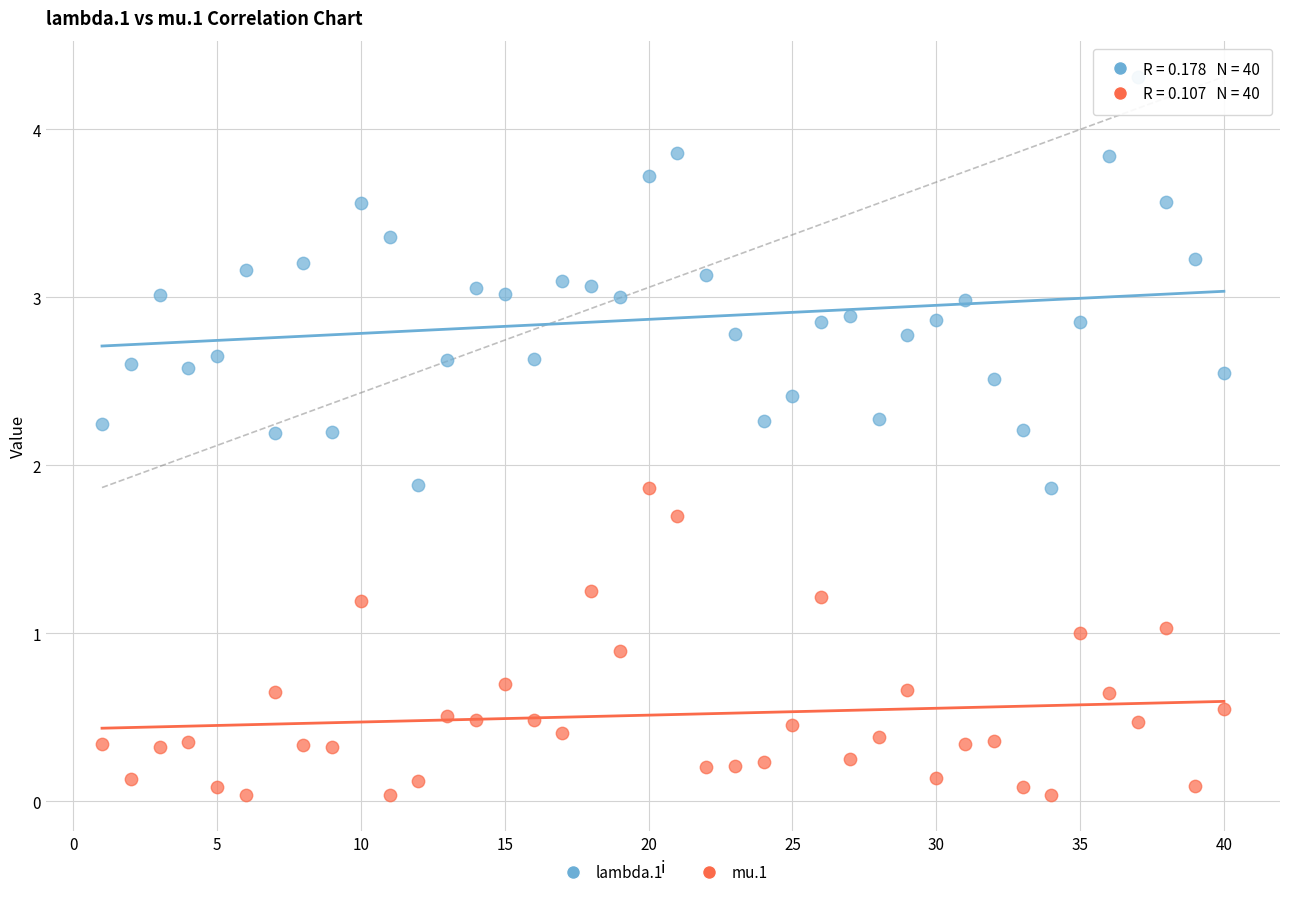

What are all the series names shown in the legend?

lambda.1, mu.1